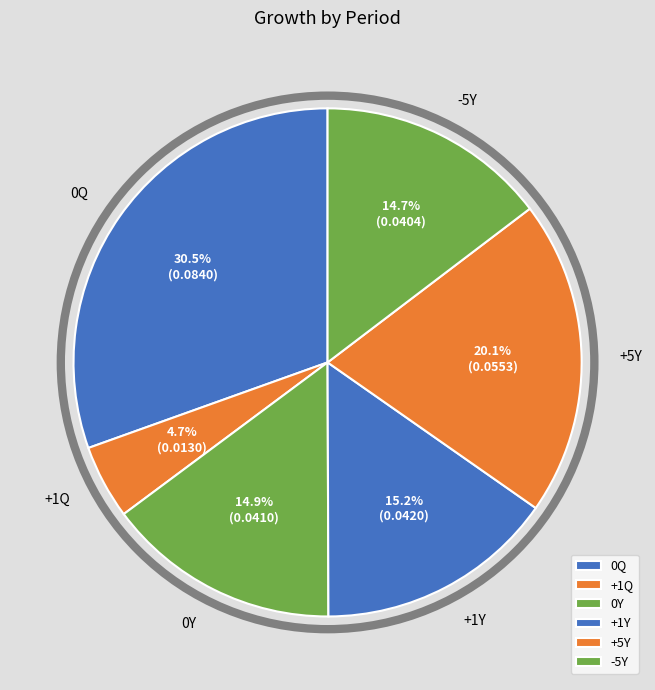

Is there any slice that represents more than half of the pie?

No